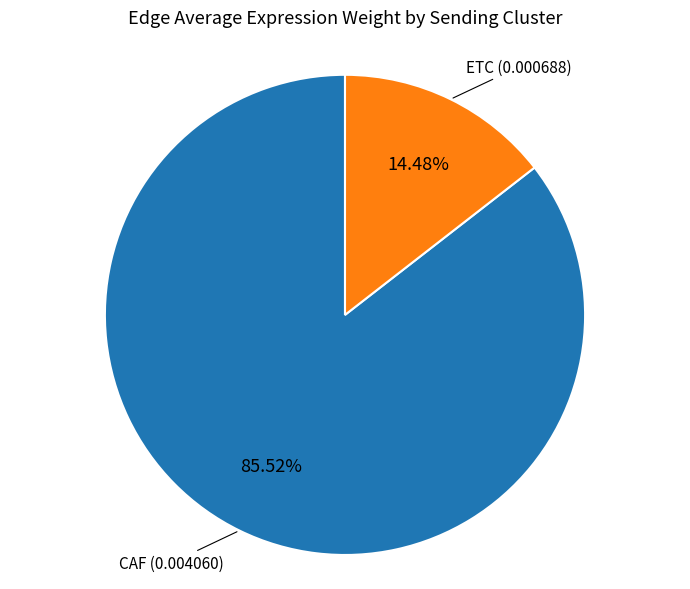

Does any single category account for the majority?

Yes